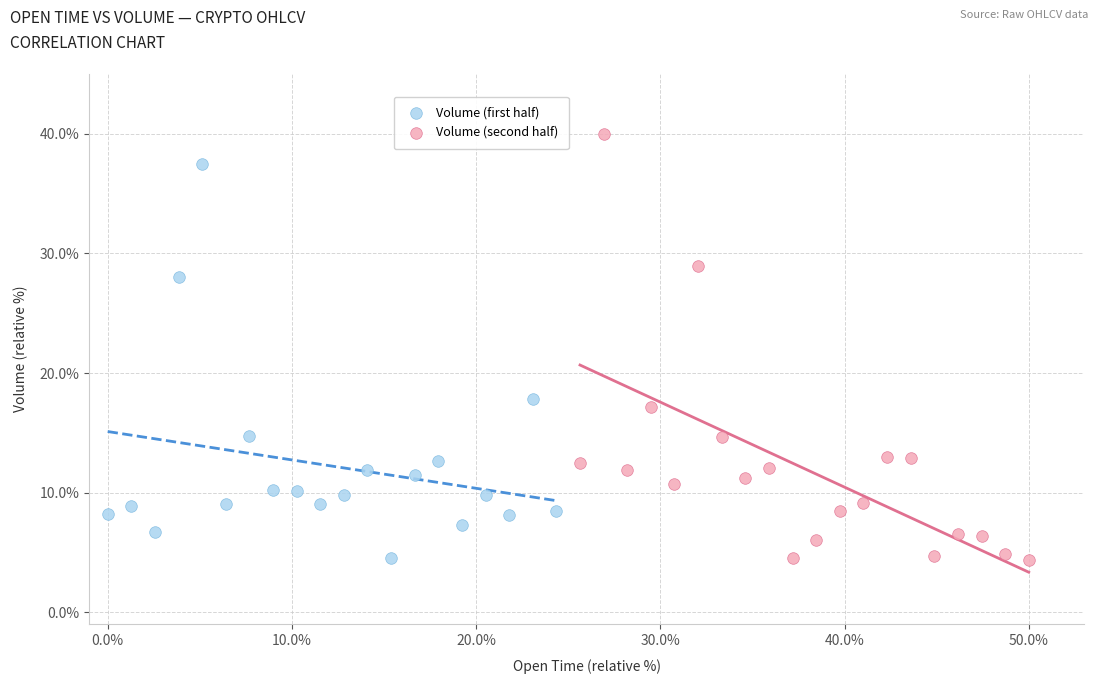

Which series has the largest Y range (max minus min)?

Volume (second half)